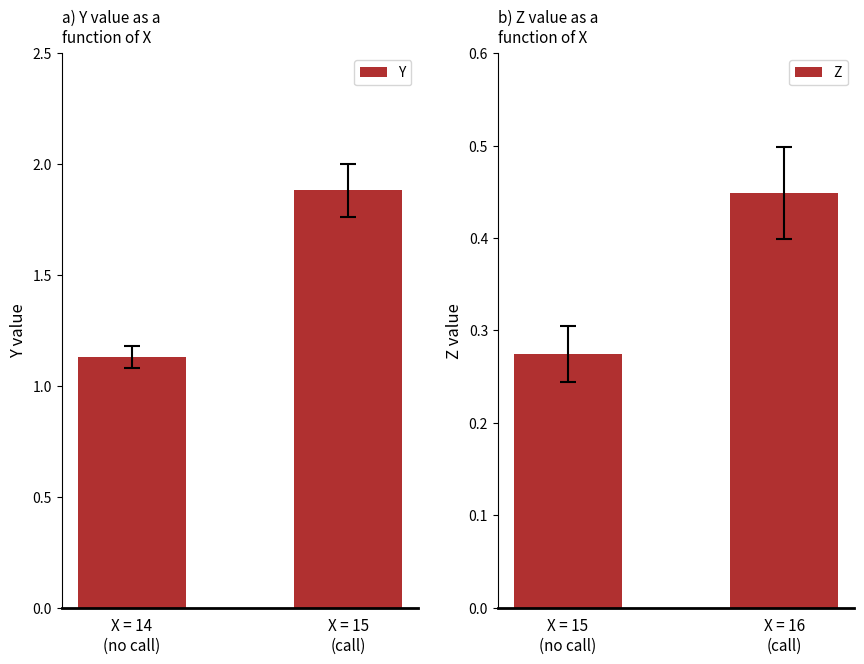

What is the sum of all Z values?

0.7